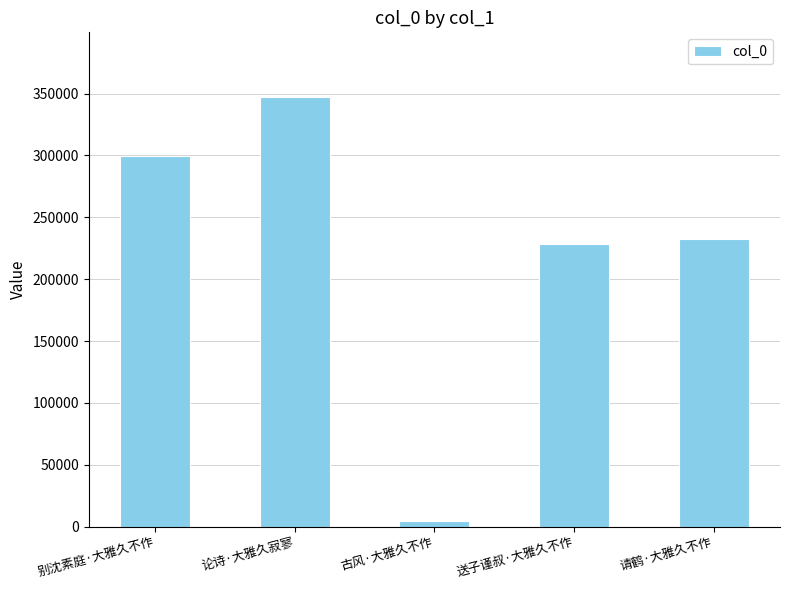

What is the value of the 1st bar from the left?

299513